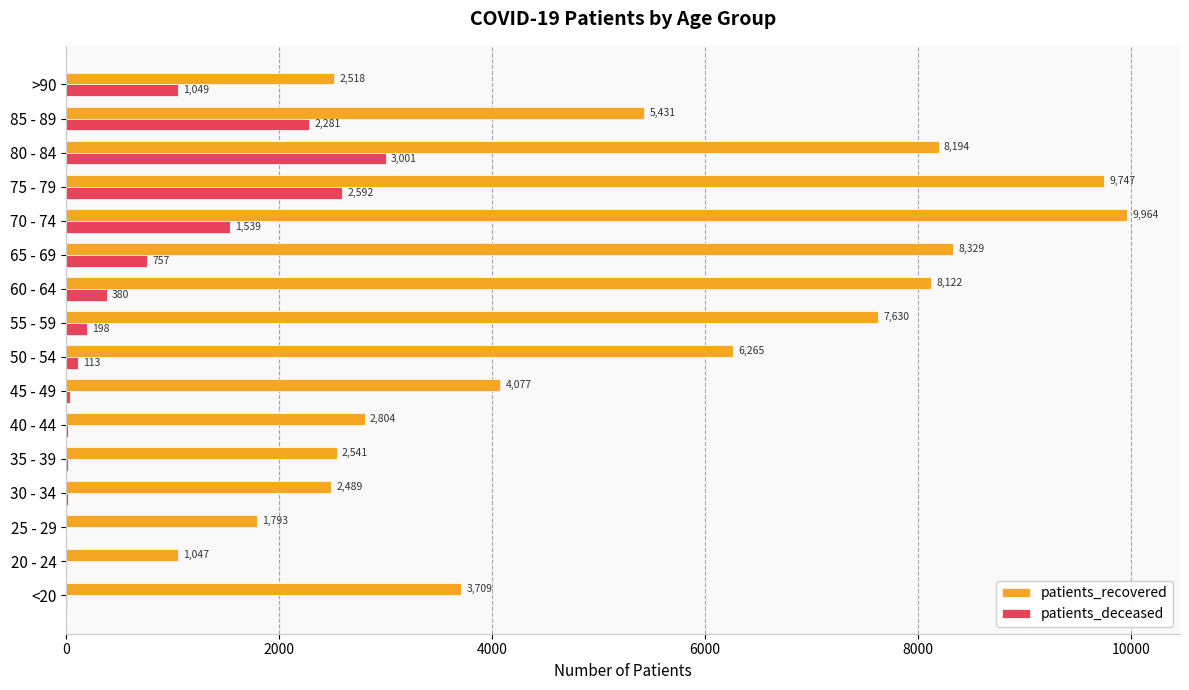

Which series changed the most between 65 - 69 and >90?

patients_recovered